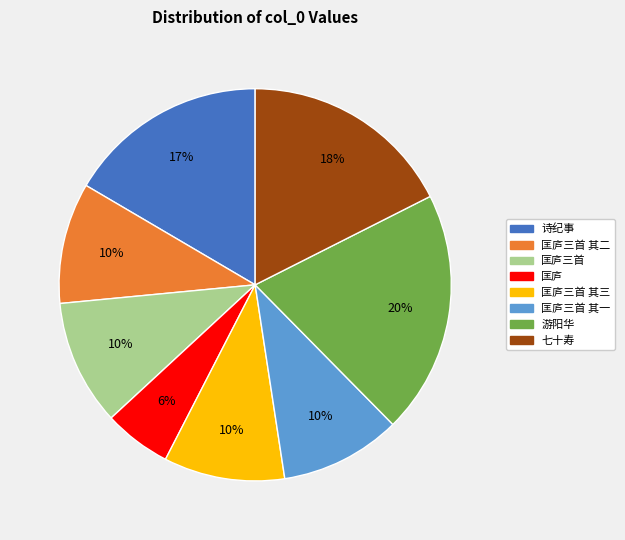

Is there any slice that represents more than half of the pie?

No